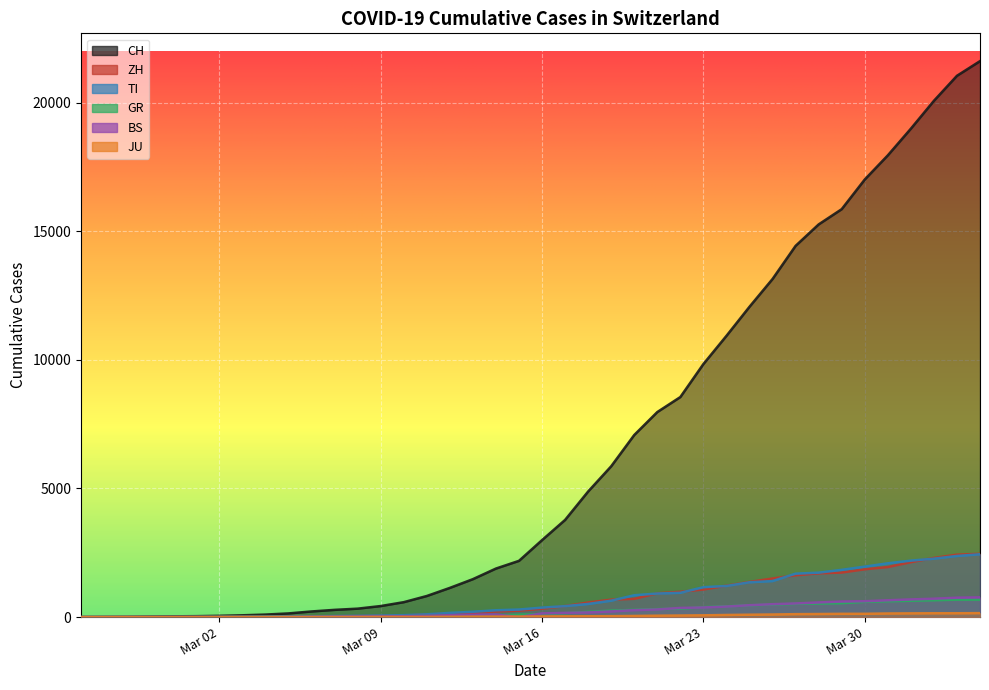

Rank the series by their maximum value, from highest to lowest.

CH, ZH, TI, BS, GR, JU